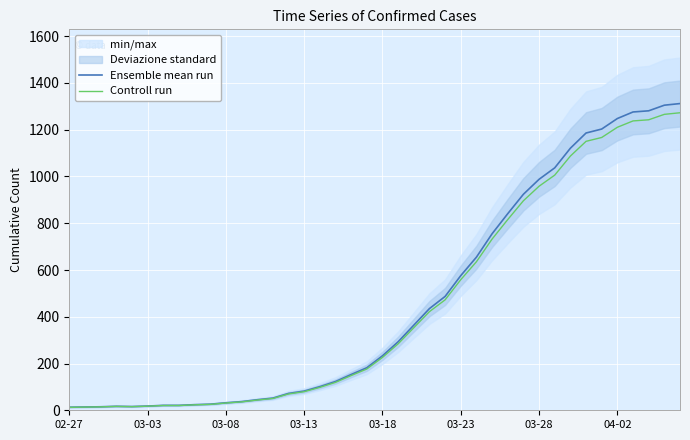

How many data points in Ensemble mean run are above 233?

19